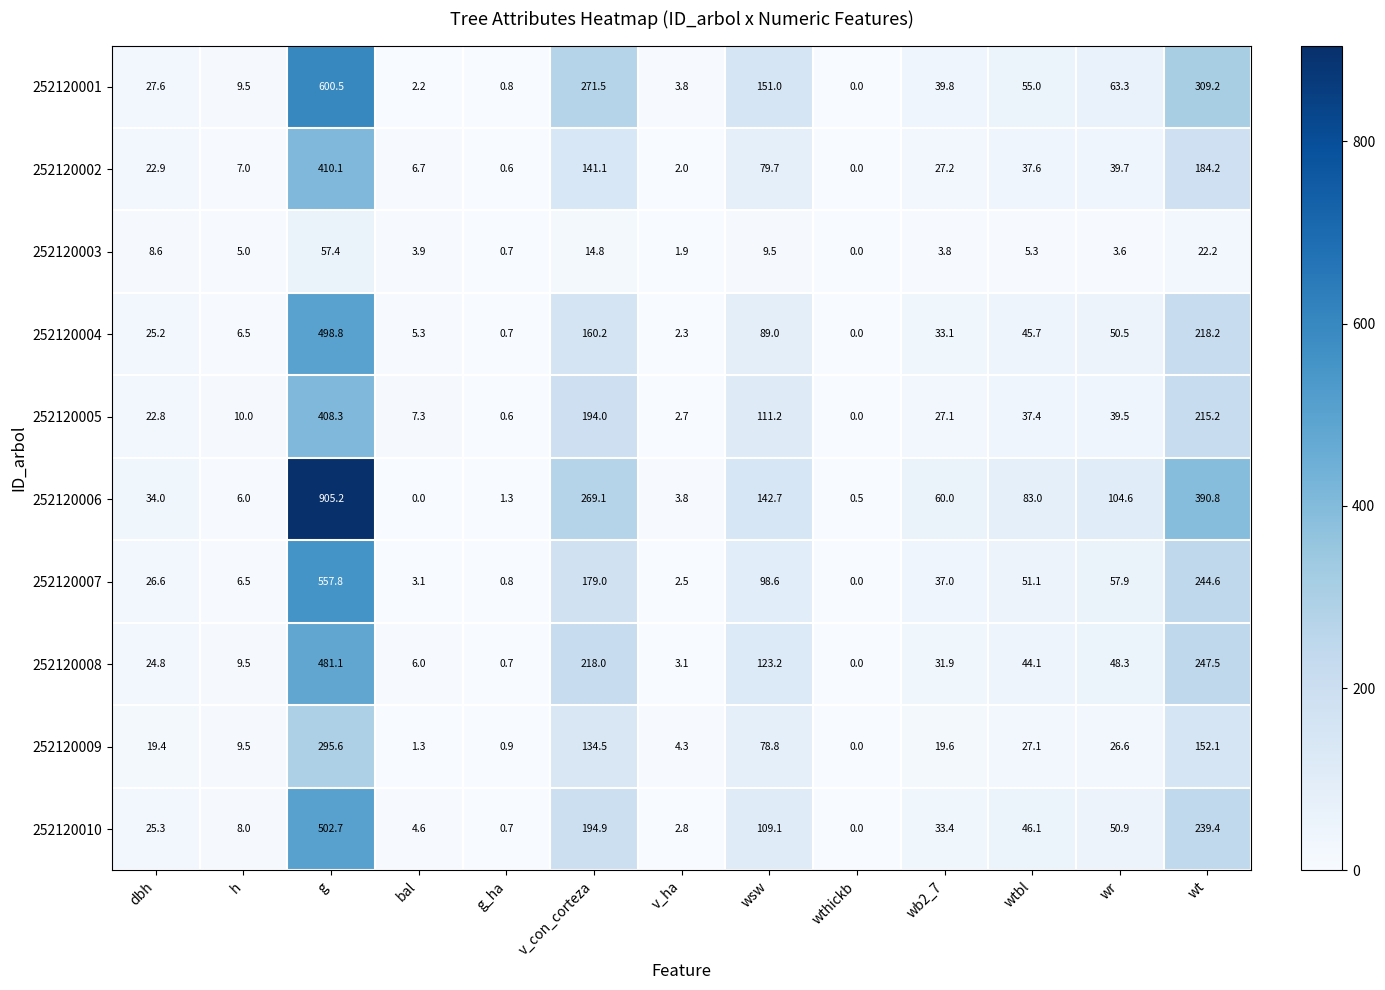

Which category has the highest value across all series?

g